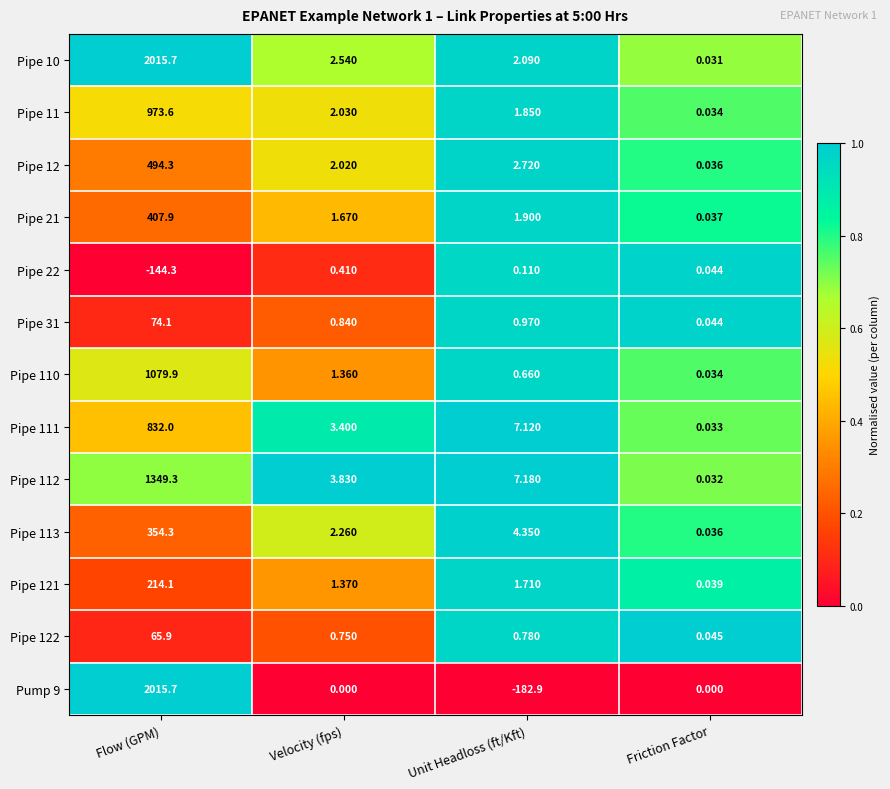

At Unit Headloss (ft/Kft), list the series in order from largest to smallest.

Pipe 112, Pipe 111, Pipe 113, Pipe 12, Pipe 10, Pipe 21, Pipe 11, Pipe 121, Pipe 31, Pipe 122, Pipe 110, Pipe 22, Pump 9